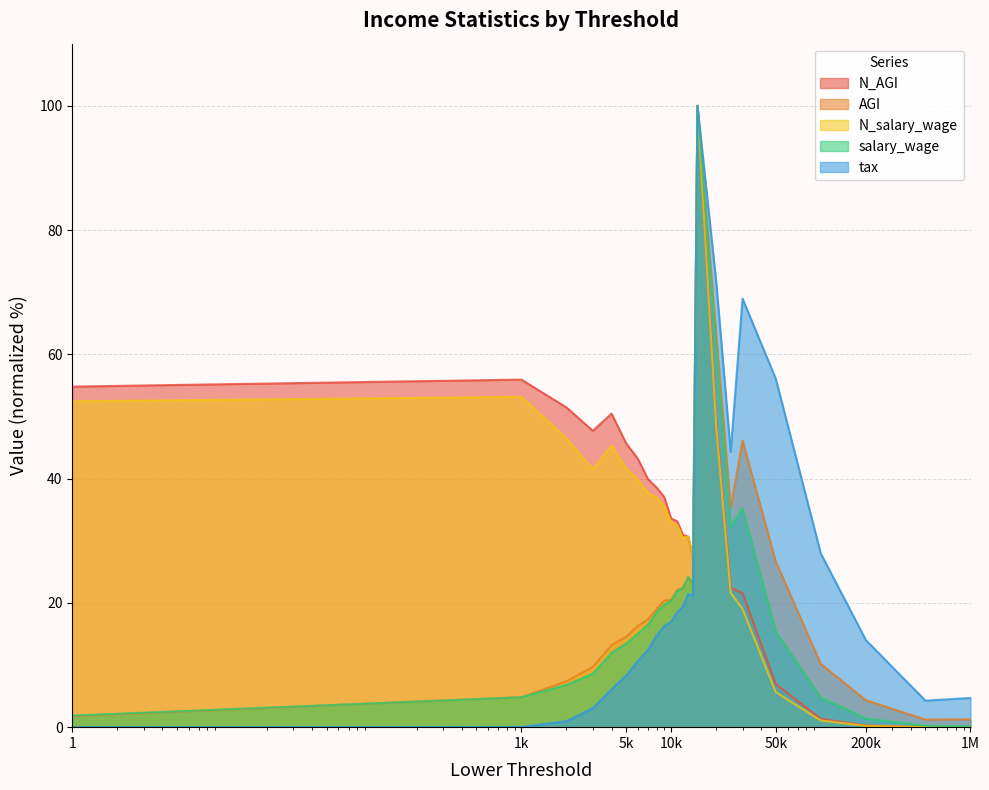

True or false: salary_wage and N_salary_wage cross at least once.

False